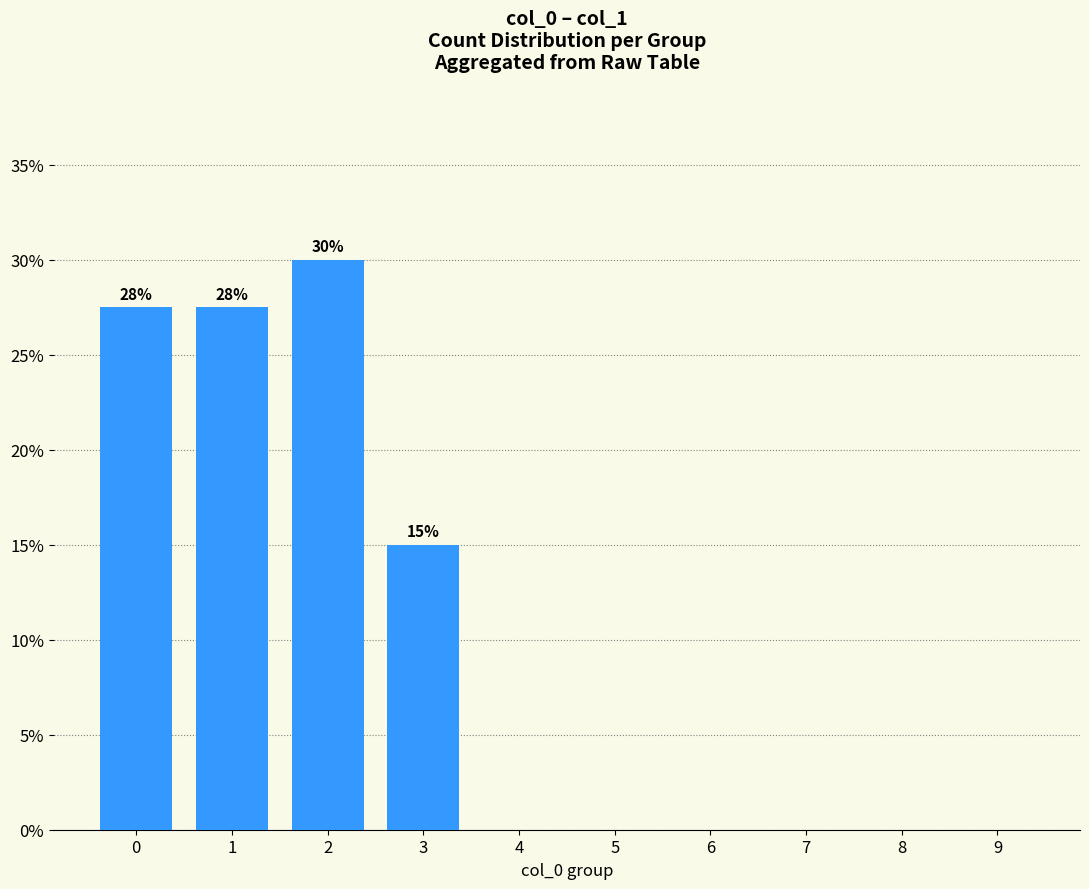

Is it true that the value at 9 is 0.0?

True